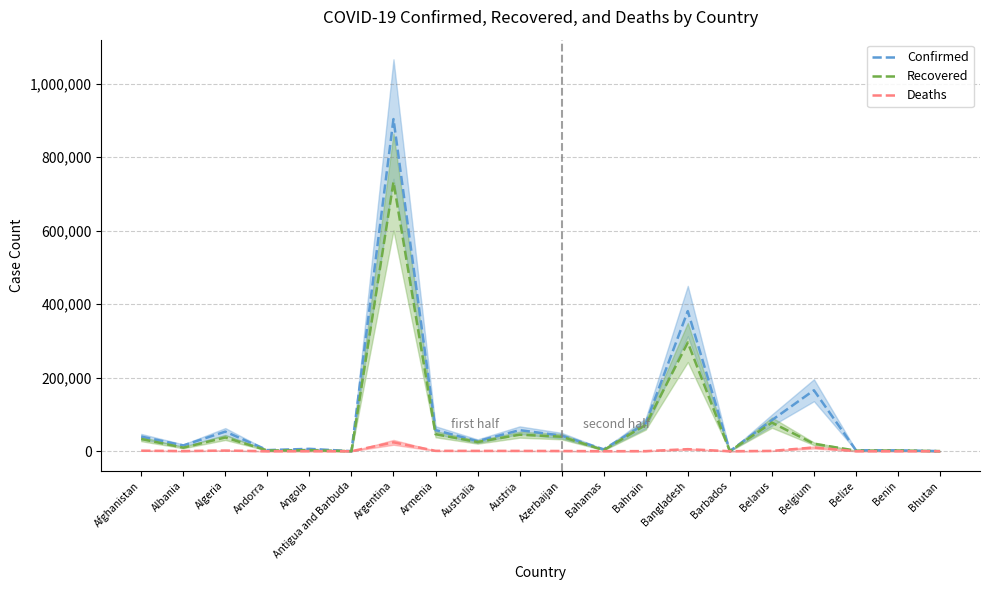

The value of Deaths at Bahamas is 108. True or false?

True